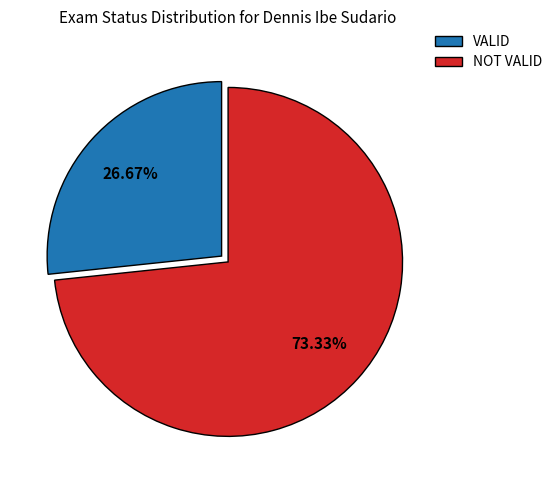

Is it true that VALID is 36% of the pie?

False